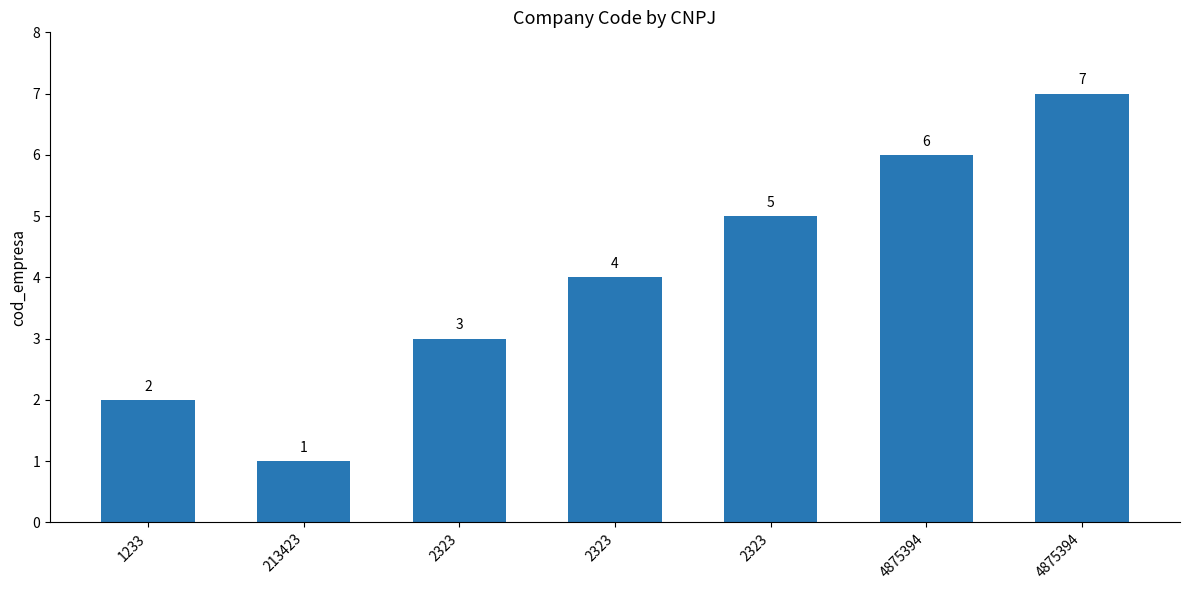

How many data points are less than 4?

3